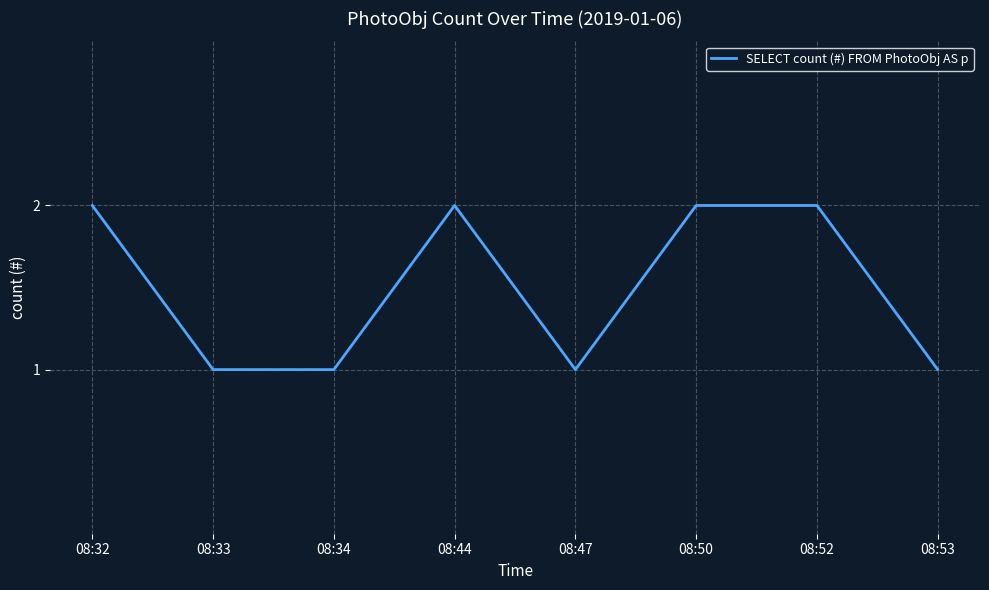

Reading left to right, transcribe all the data shown in this chart.

08:32=2	08:33=1	08:34=1	08:44=2	08:47=1	08:50=2	08:52=2	08:53=1